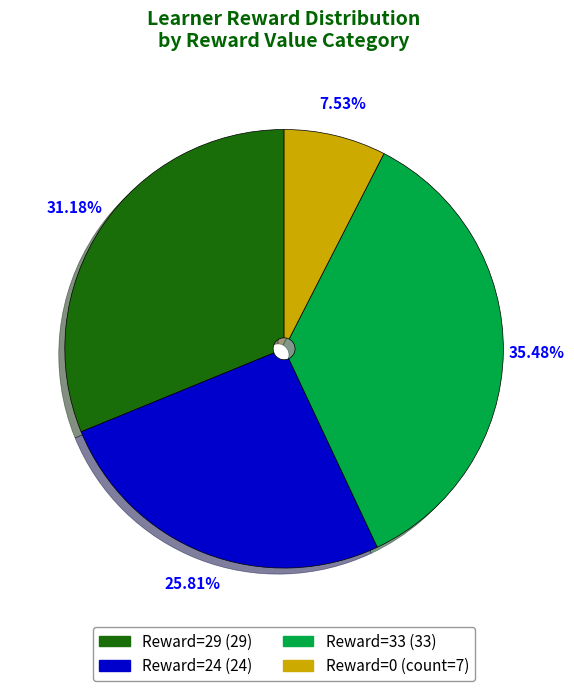

How many slices are in this pie chart?

4